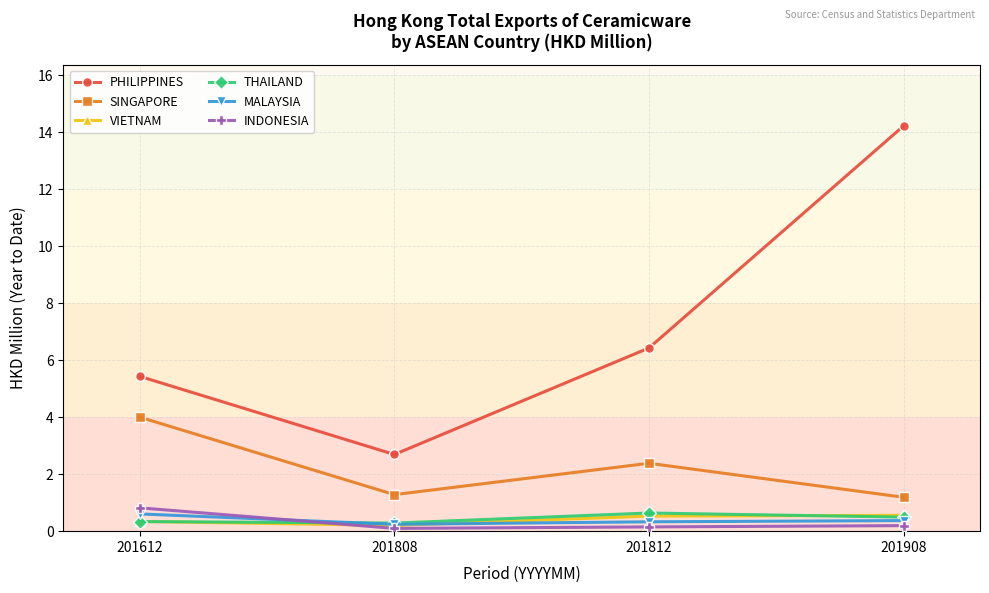

At which label does SINGAPORE reach its peak?

201612